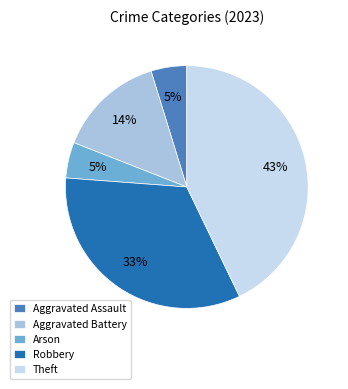

To the nearest percent, what portion does Arson represent?

5%